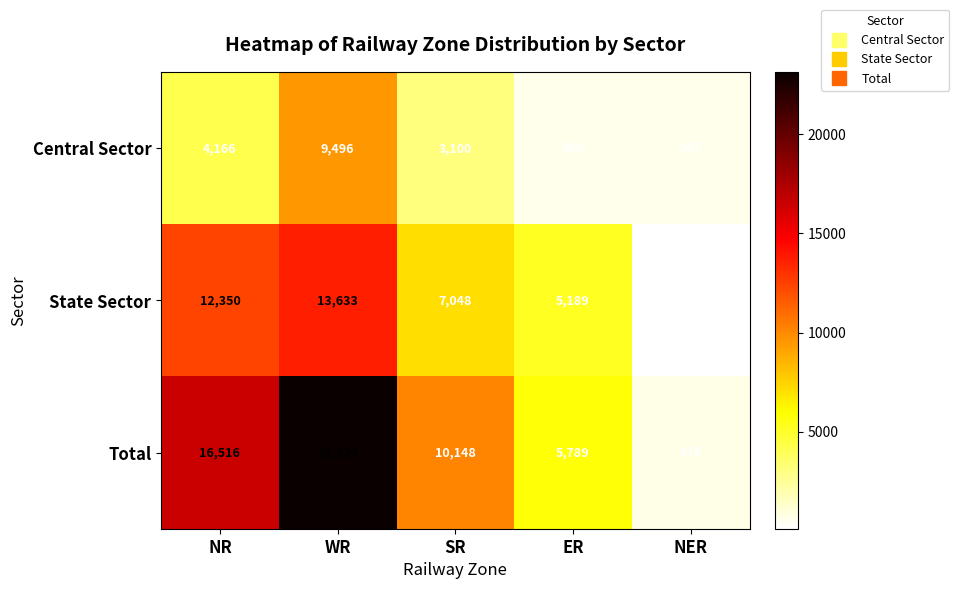

At which label does State Sector first exceed 7048?

NR